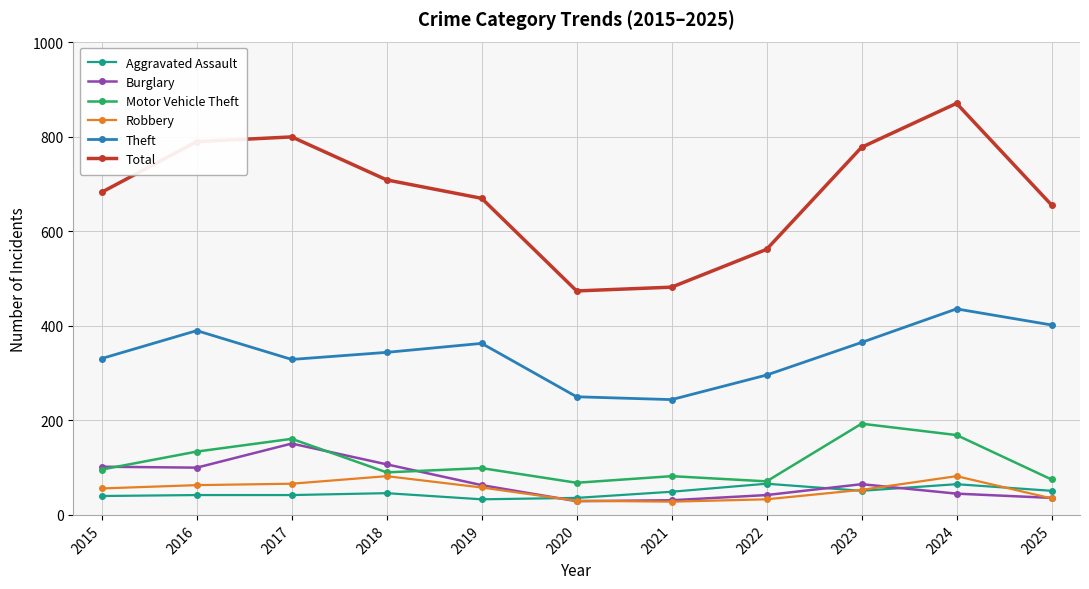

True or false: Burglary and Total intersect in this chart.

False